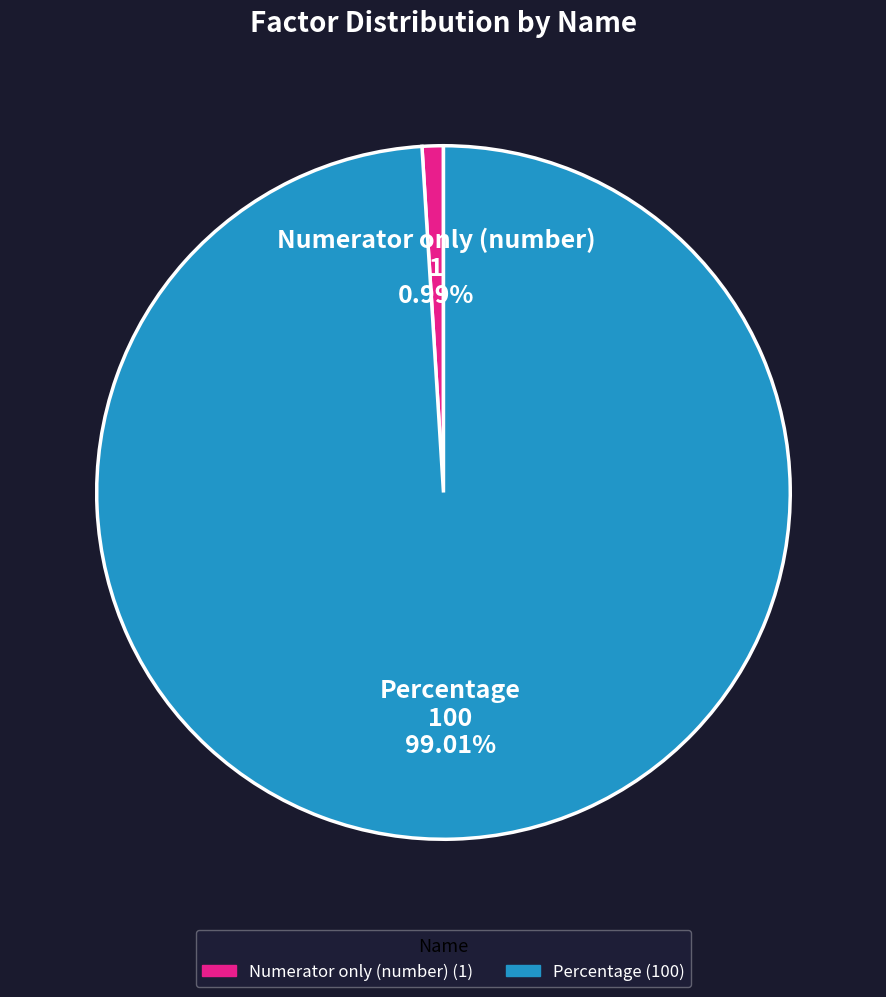

Count the number of slices in the pie.

2